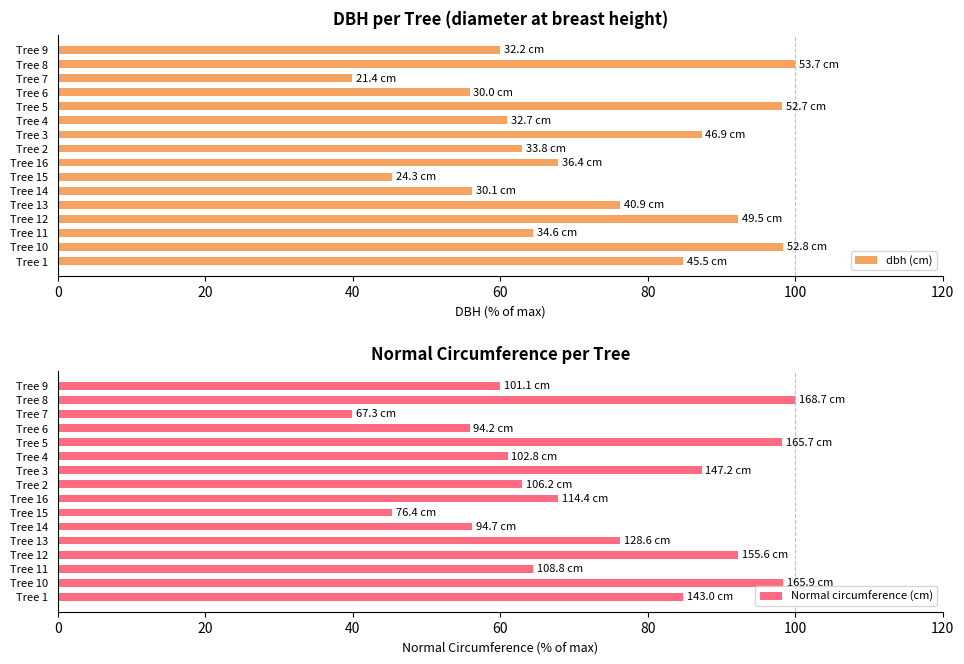

True or false: dbh (cm) has a value of 67.8 at Tree 16.

True